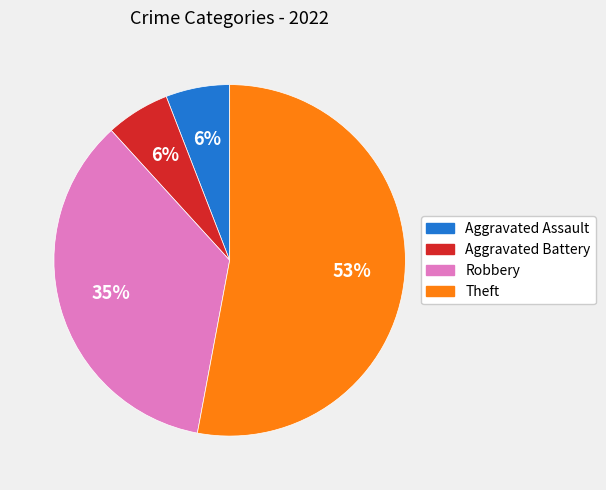

Is it true that Theft is 53% of the pie?

True